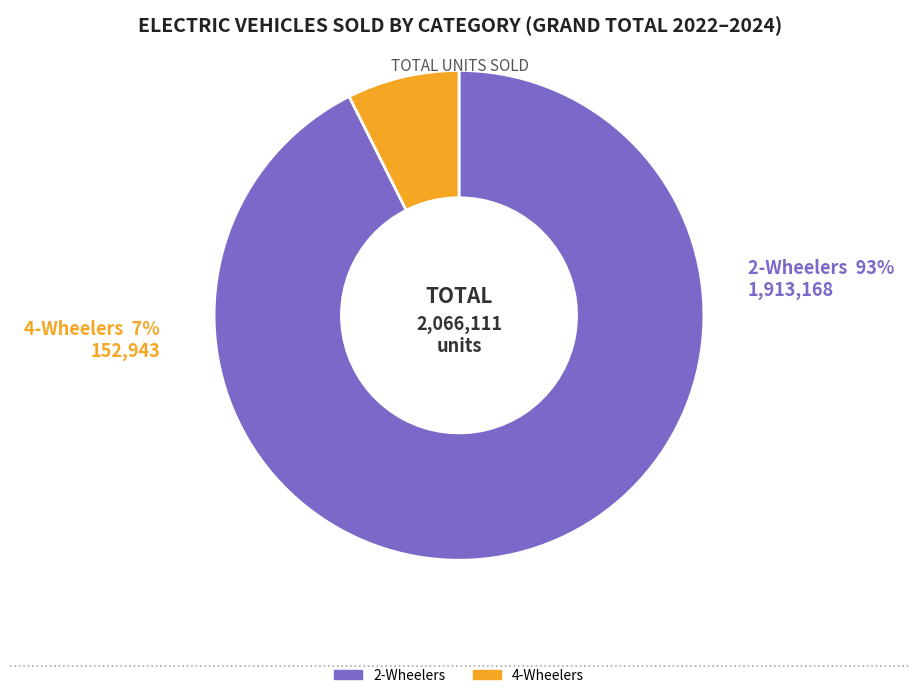

Which has a higher value, 4-Wheelers or 2-Wheelers?

2-Wheelers